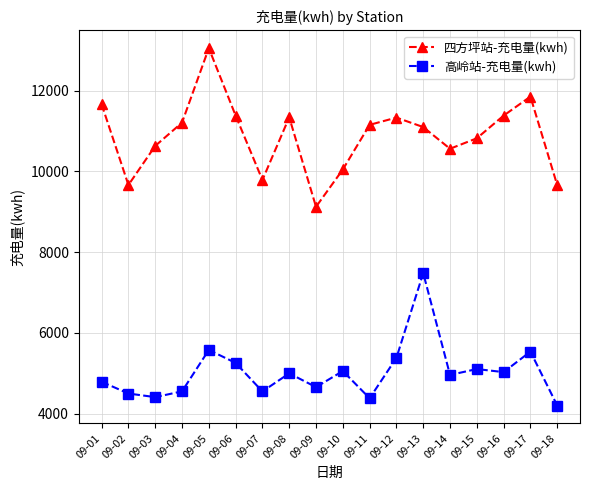

Between 09-06 and 09-18, which series saw the biggest shift?

四方坪站-充电量(kwh)